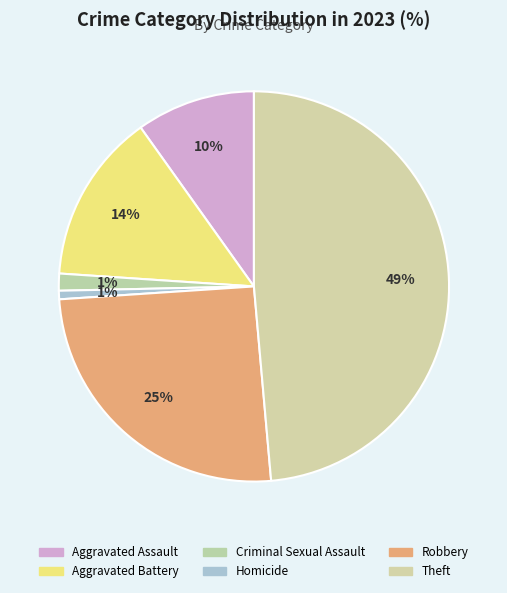

How many slices are in this pie chart?

6